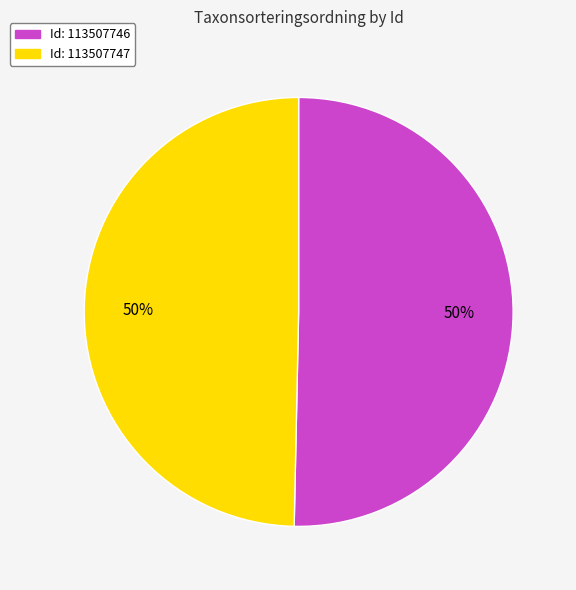

What is the ratio of the value at Id: 113507746 to the value at Id: 113507747?

1.0